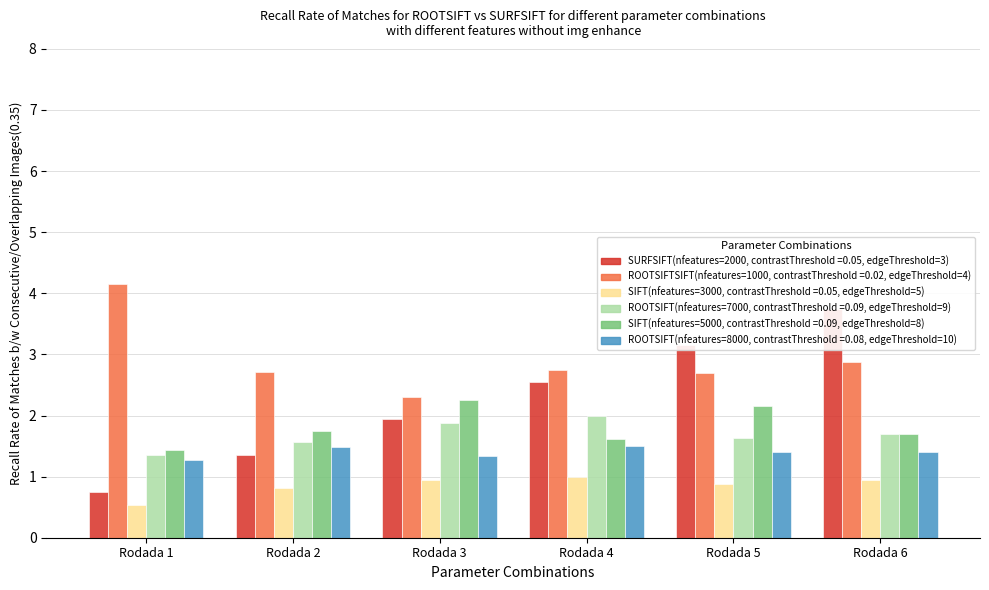

Rank the categories by Avg_Odd_Corners_A value from highest to lowest.

Rodada 1, Rodada 6, Rodada 4, Rodada 2, Rodada 5, Rodada 3